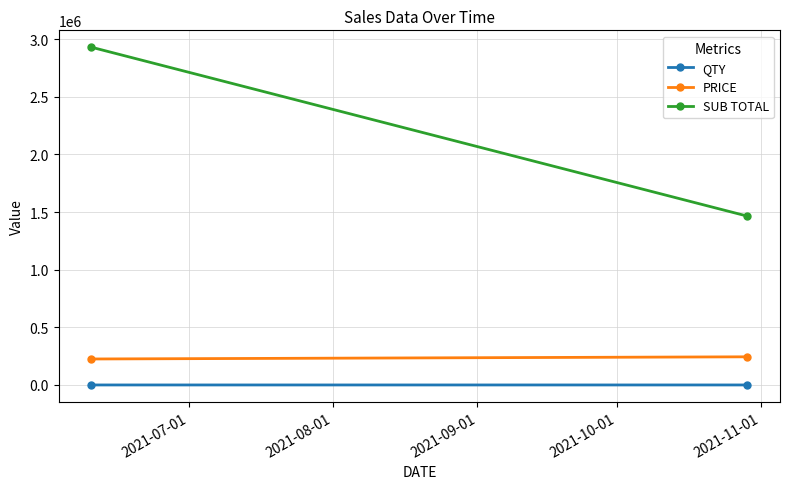

What is the sum of all QTY values?

19.0